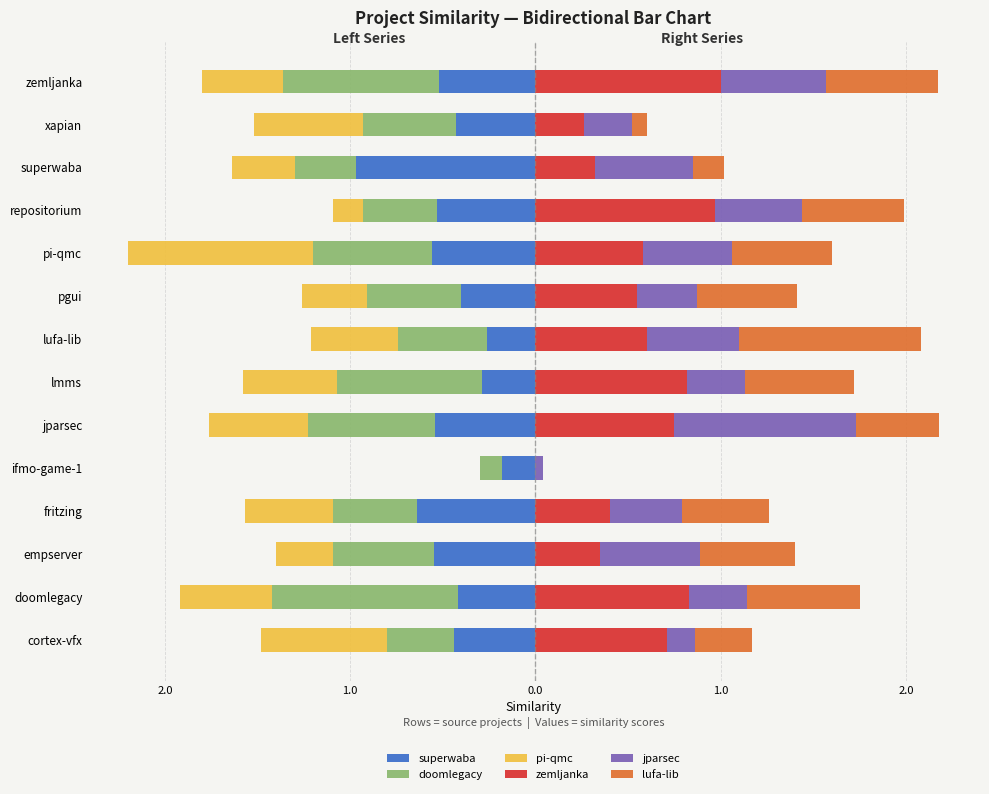

What is the spread (max minus min) of values at repositorium?

1.5